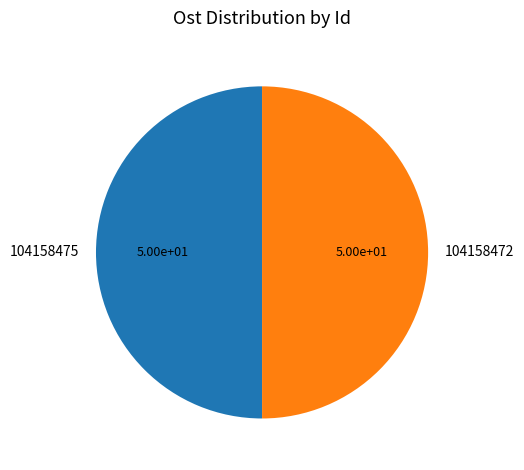

Is the sum of 104158475 and 104158472 greater than half?

Yes